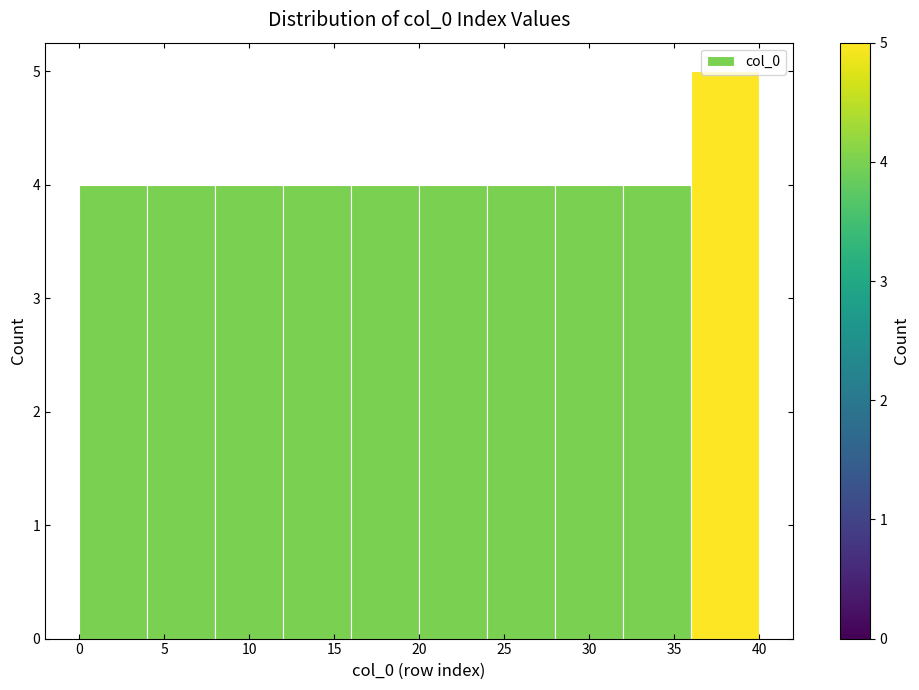

Over which range of the x-axis is the bar tallest?

36 to 40